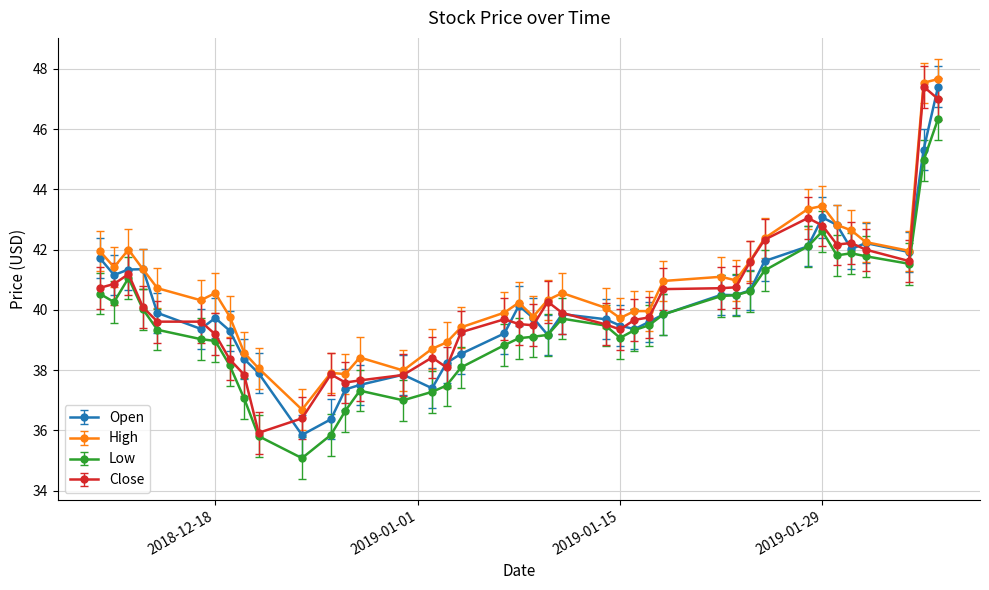

What is the minimum value for High?

36.7